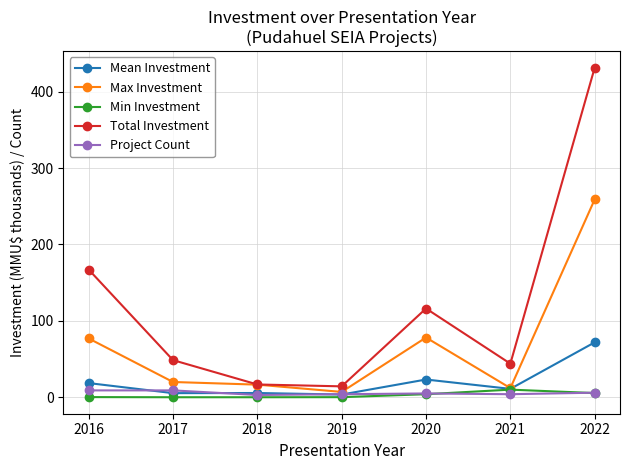

True or false: Total Investment has more than 0 points higher than both neighbors.

True